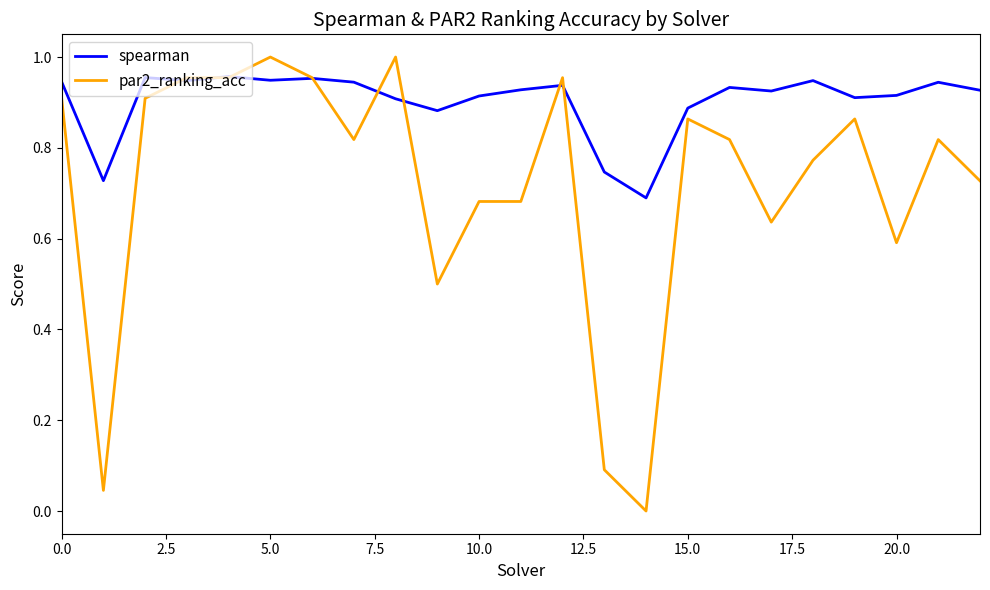

Which series has the largest range (max minus min)?

par2_ranking_acc